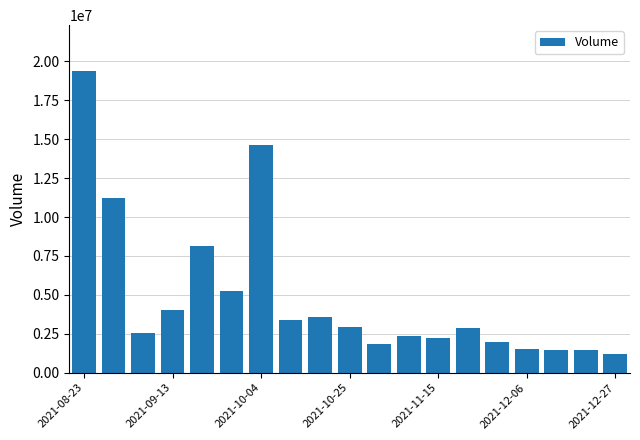

What is the average value?

4855954